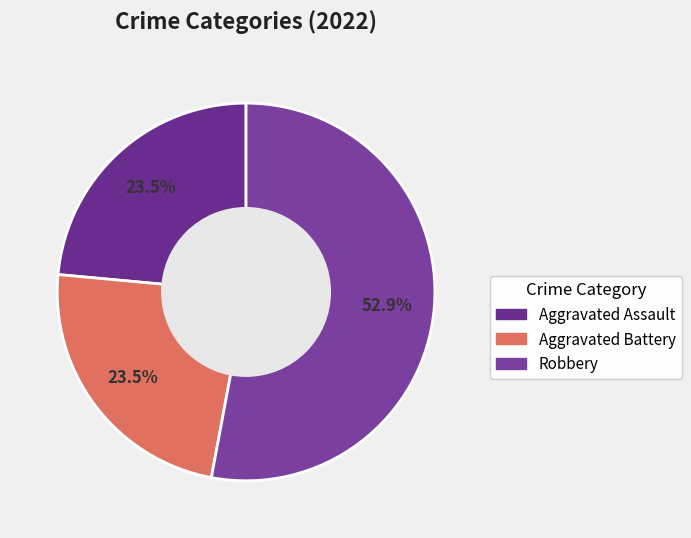

How many segments does this pie chart have?

3